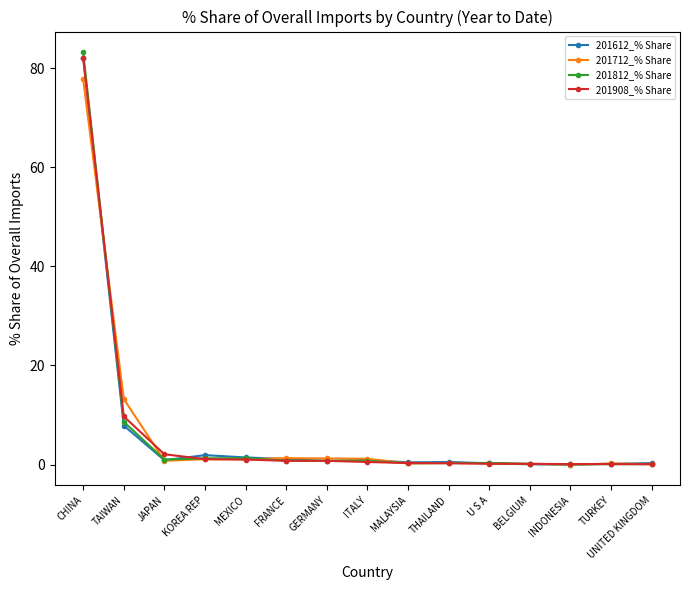

What is the difference between the second highest and second lowest values in the 201908_% Share series?

9.6